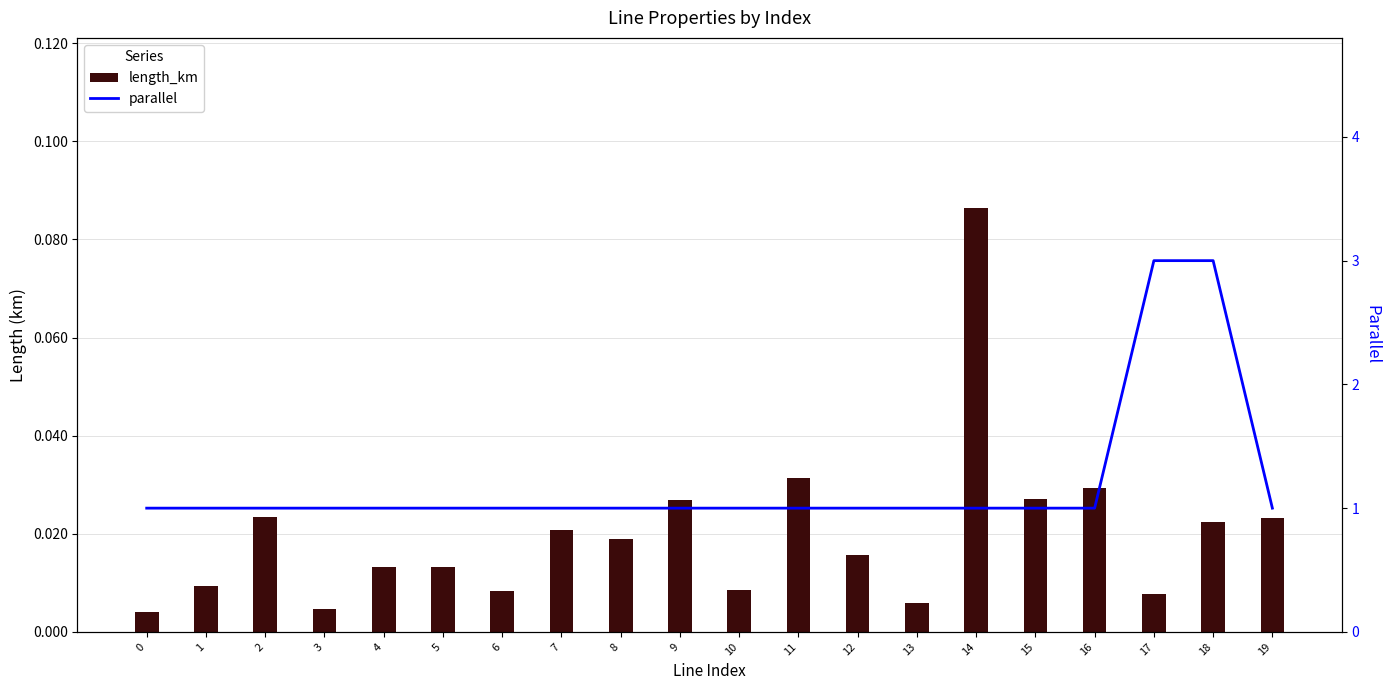

Count the parallel values in the range 1 to 2.

18